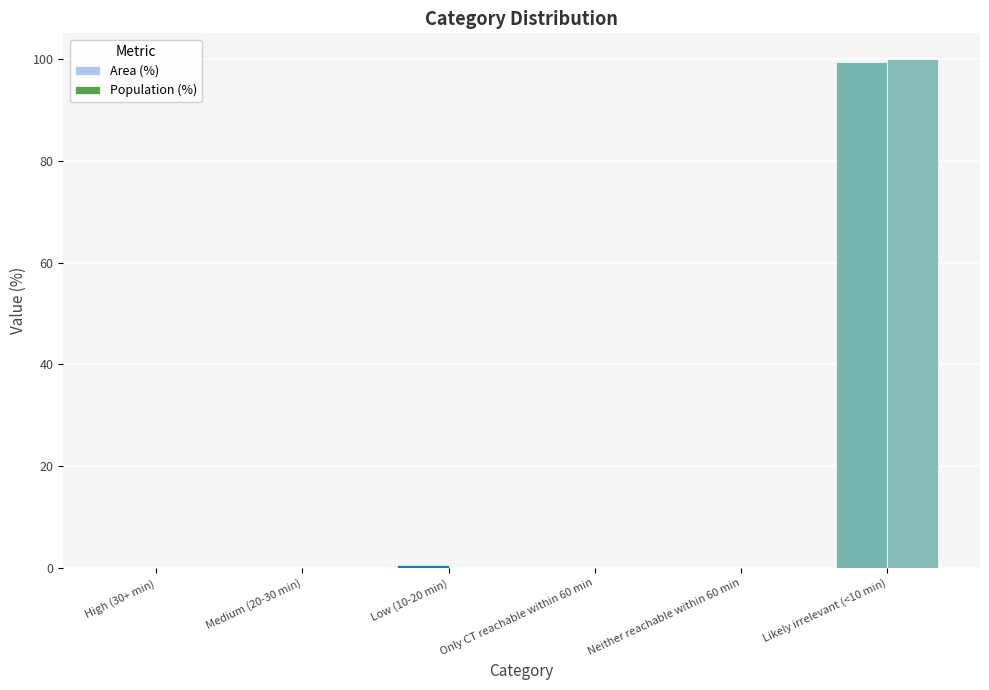

How many groups of bars are there?

6